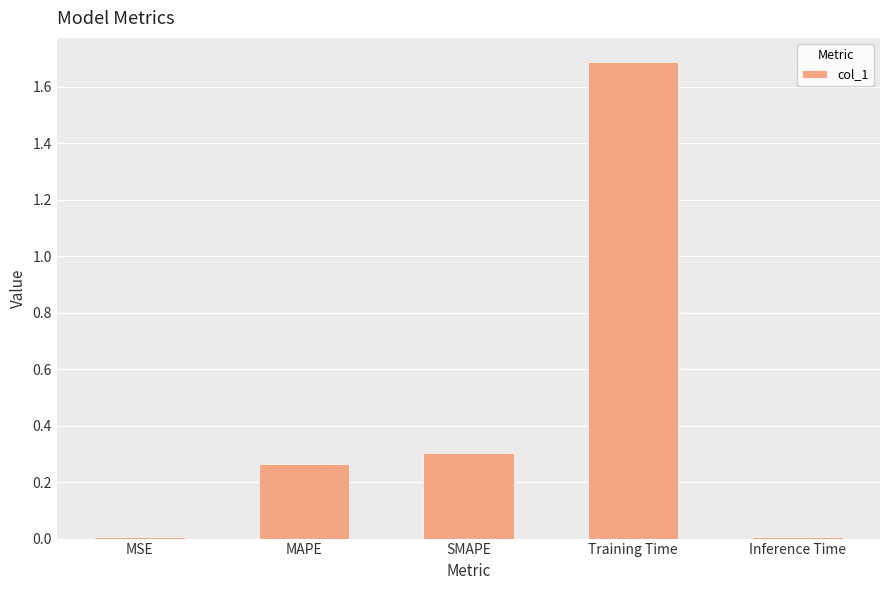

Which label corresponds to the largest value in the chart?

Training Time